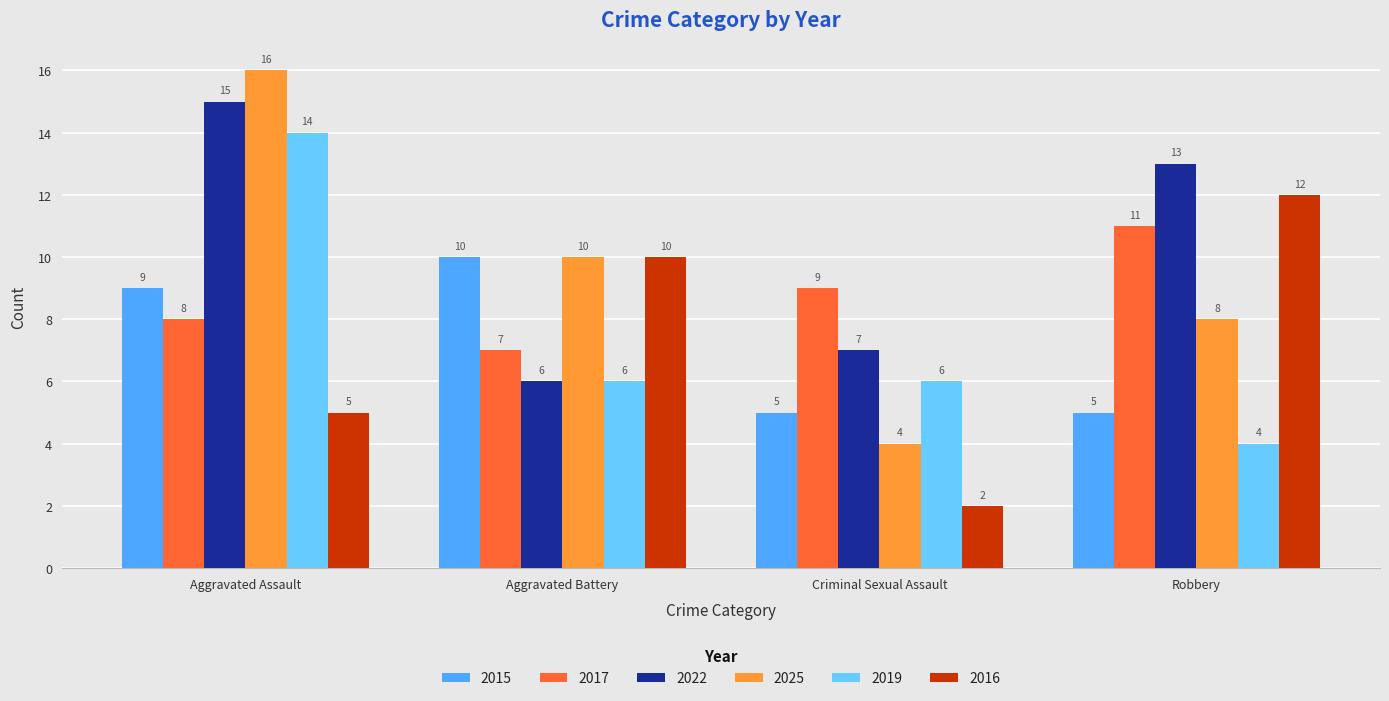

What is the approximate value of 2016 at Robbery, to the nearest 10?

10